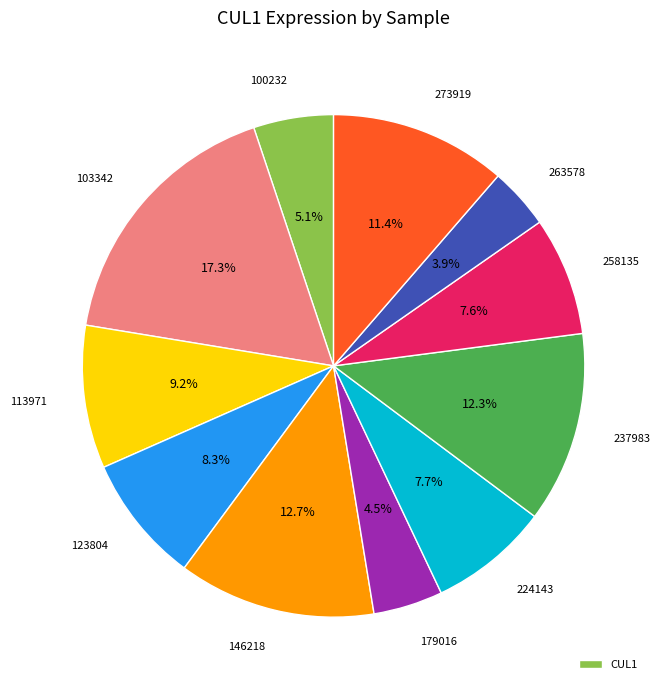

Is there a majority slice in this chart?

No